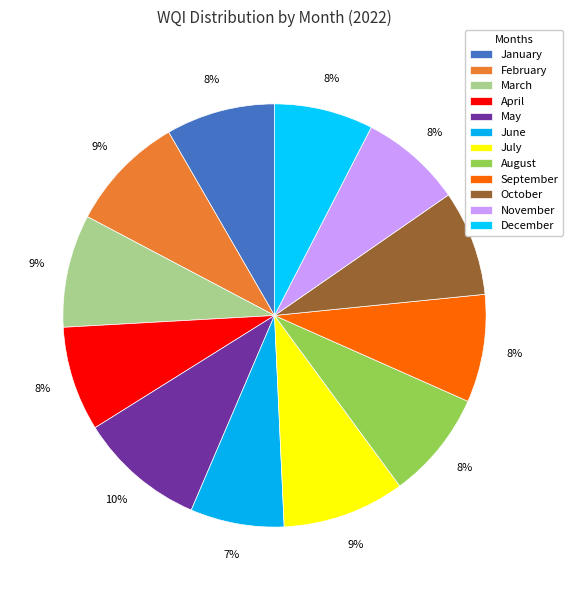

What percentage is the December slice, to the nearest percent?

8%